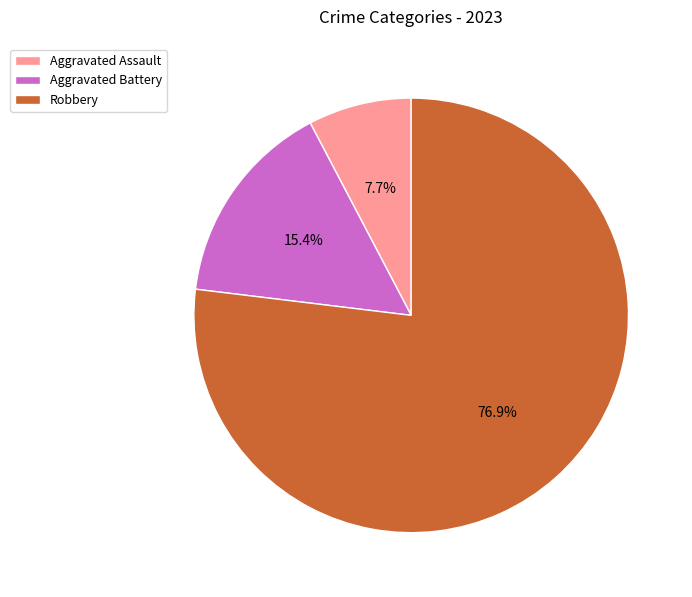

To the nearest percent, what is the difference between the Aggravated Assault and Robbery slice percentages?

69%